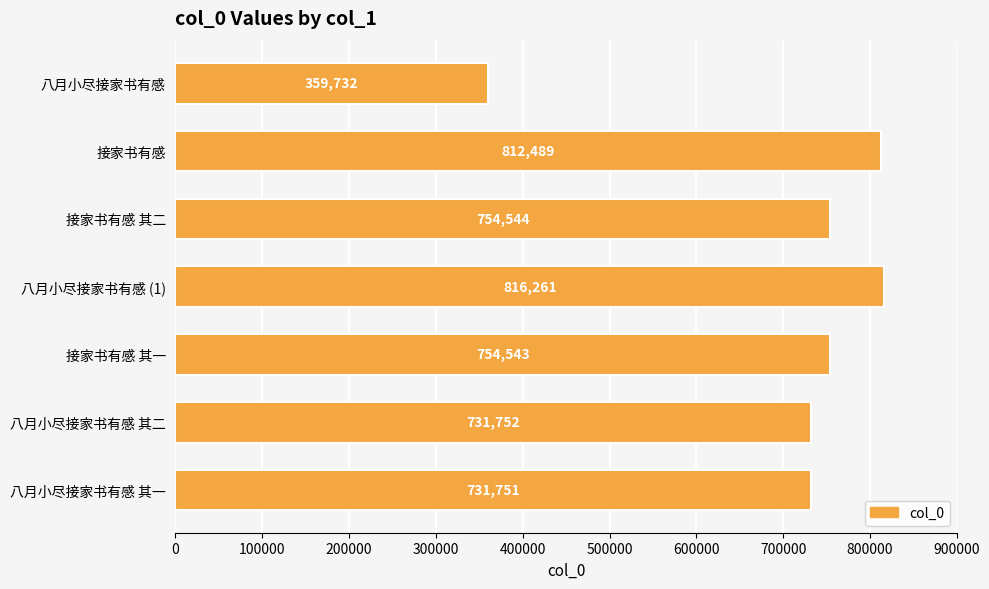

What is the change in value from 接家书有感 to 接家书有感 其二?

-57945